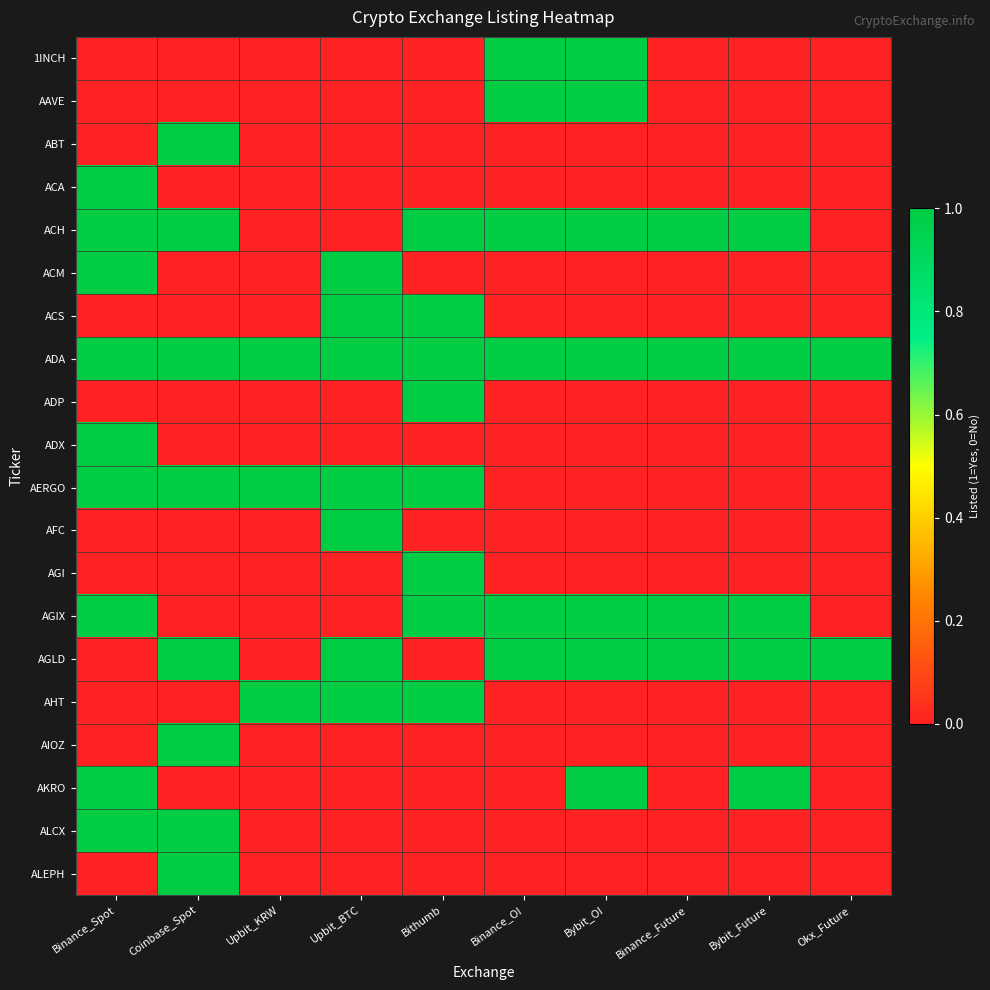

Count the number of categories in the chart.

10